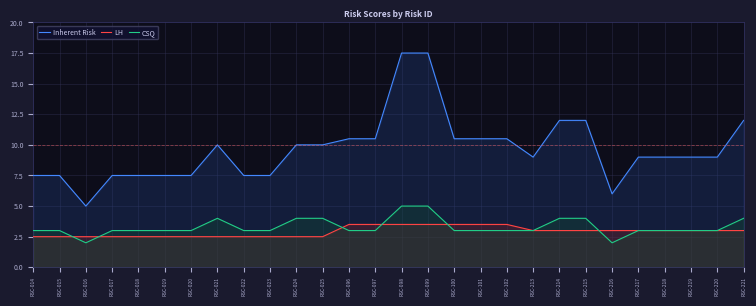

Between RSC-019 and RSC-213, which is larger?

RSC-213